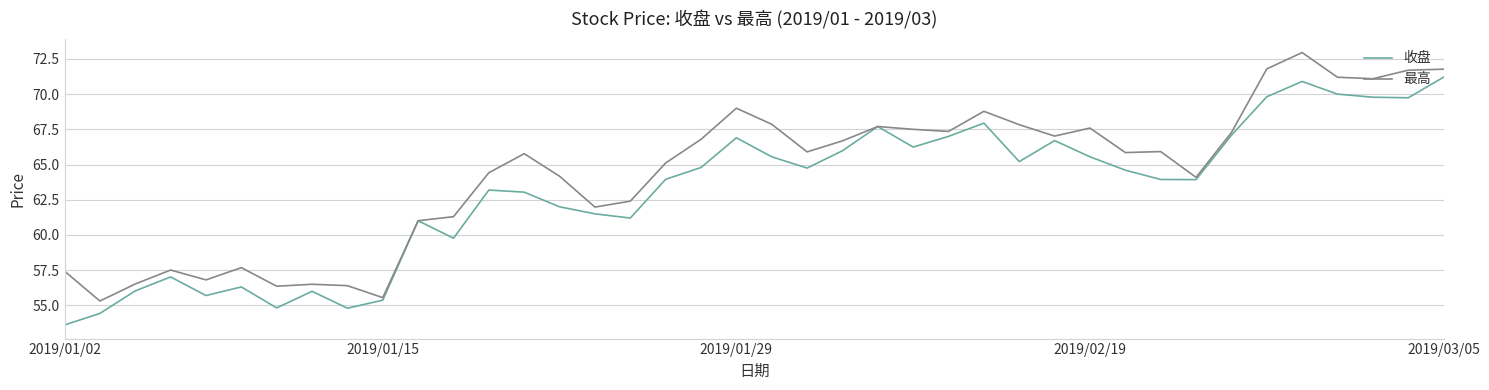

Rank the series by their maximum value, from highest to lowest.

最高, 收盘